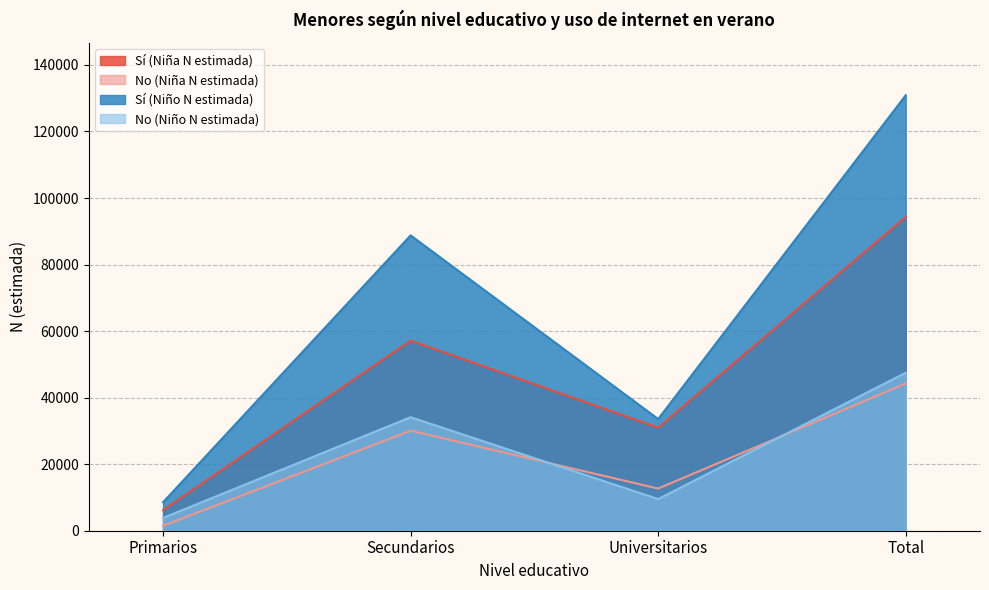

At which category is the sum across all series the highest?

Total